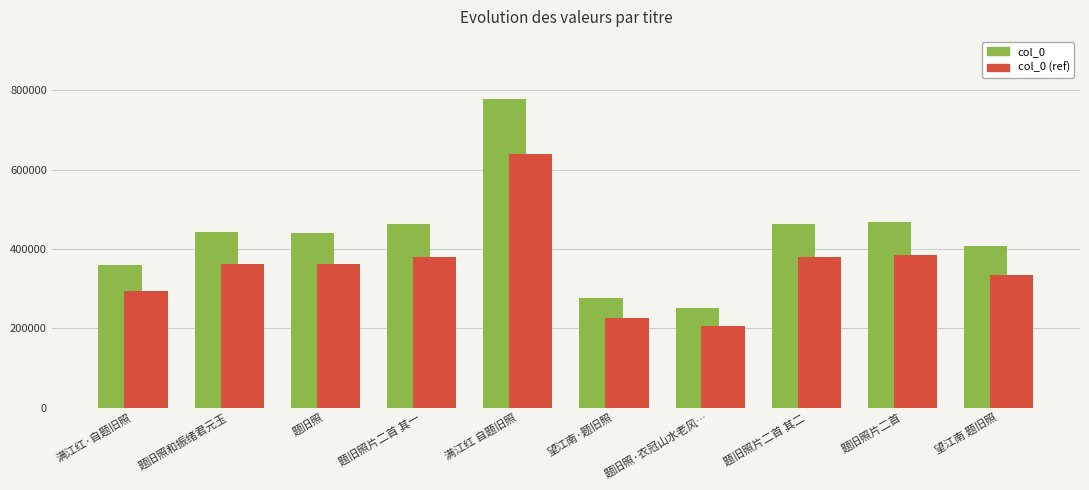

At which label does col_0 (ref) reach its peak?

满江红 自题旧照